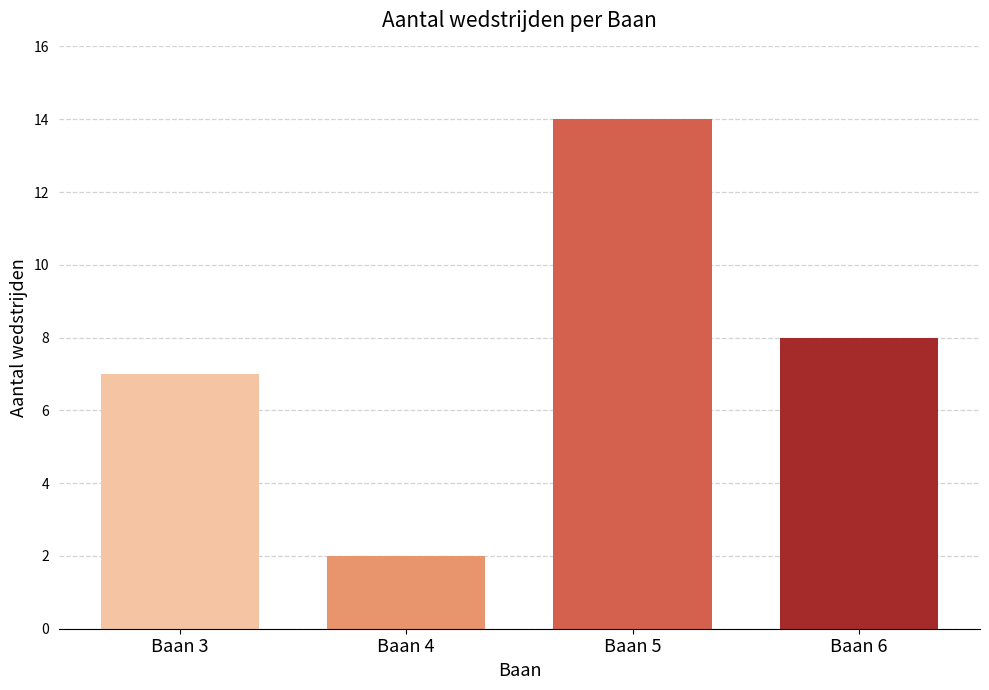

Reading right to left, list all the values displayed in this chart.

8	14	2	7